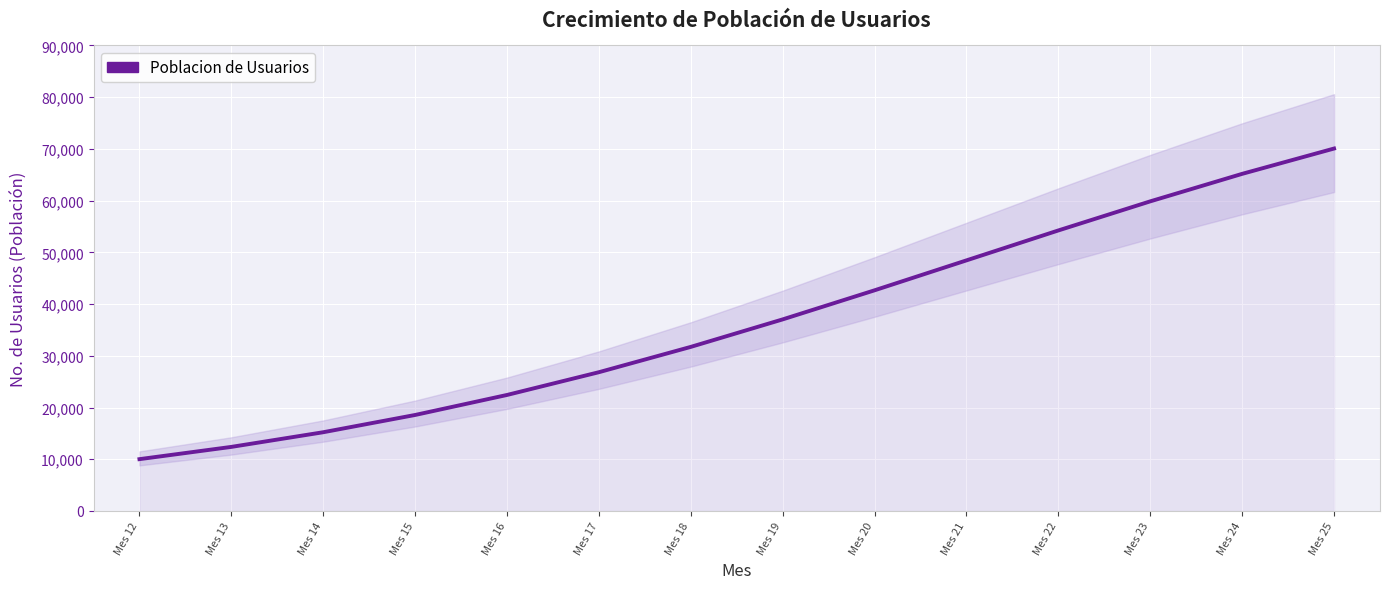

Reading left to right, list all the values displayed in this chart.

Mes 12=10019.5	Mes 13=12389.8	Mes 14=15222.6	Mes 15=18560.7	Mes 16=22429.9	Mes 17=26829.5	Mes 18=31724.4	Mes 19=37040.2	Mes 20=42663.7	Mes 21=48450.0	Mes 22=54236.3	Mes 23=59859.8	Mes 24=65175.6	Mes 25=70070.5